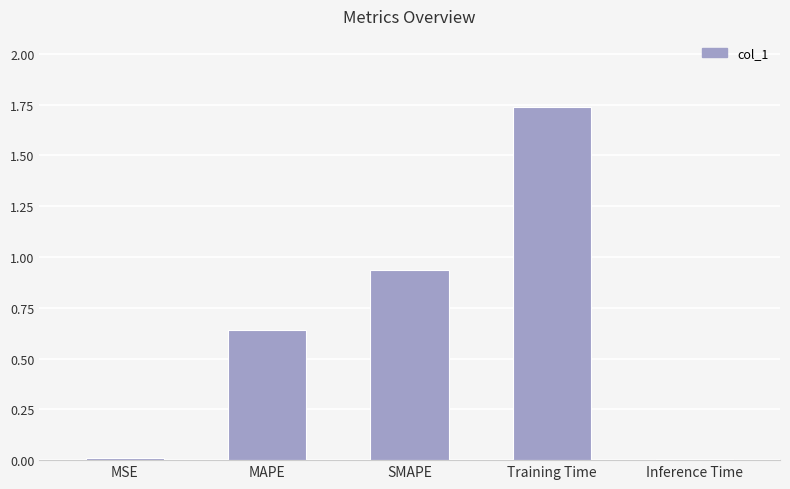

What is the label of the 3rd bar from the right?

SMAPE